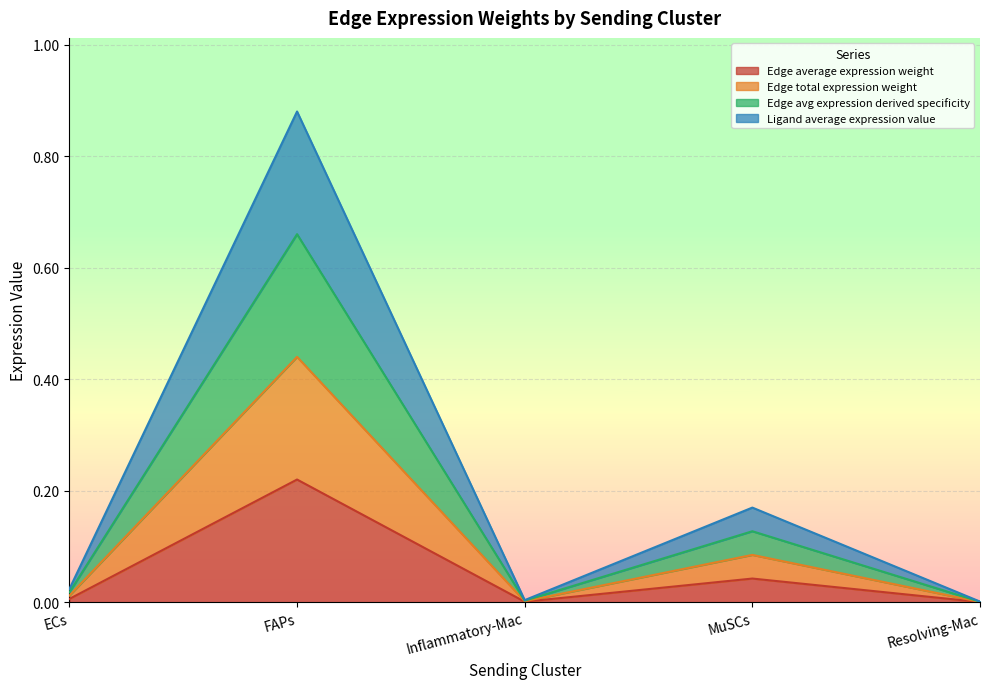

At how many categories does at least one series exceed 0?

5